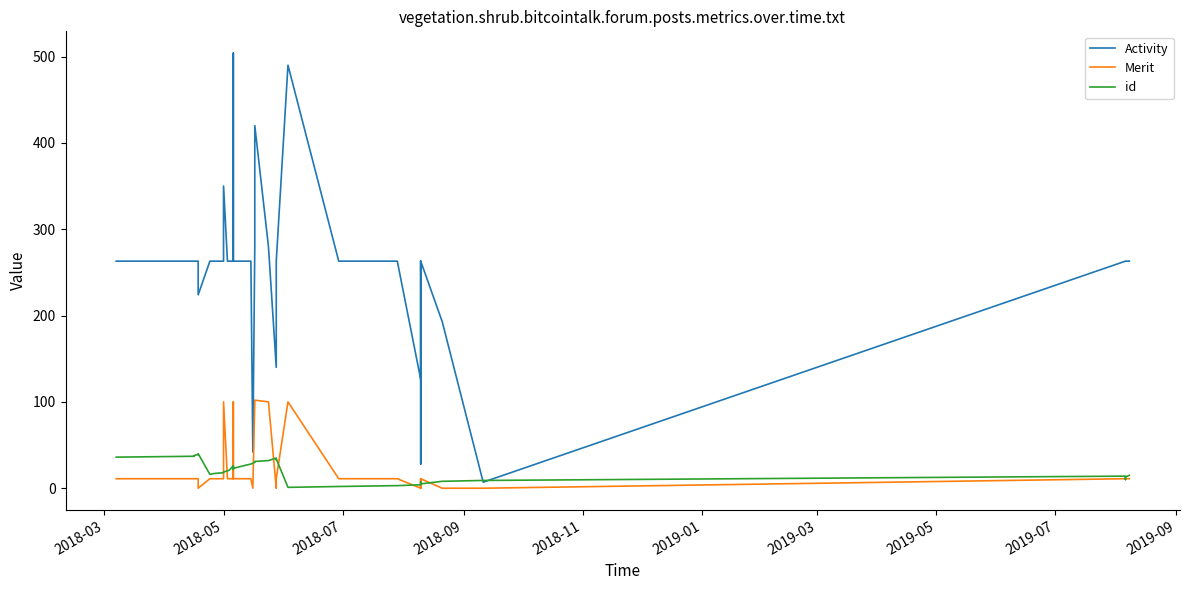

What are all the series names shown in the legend?

Activity, Merit, id